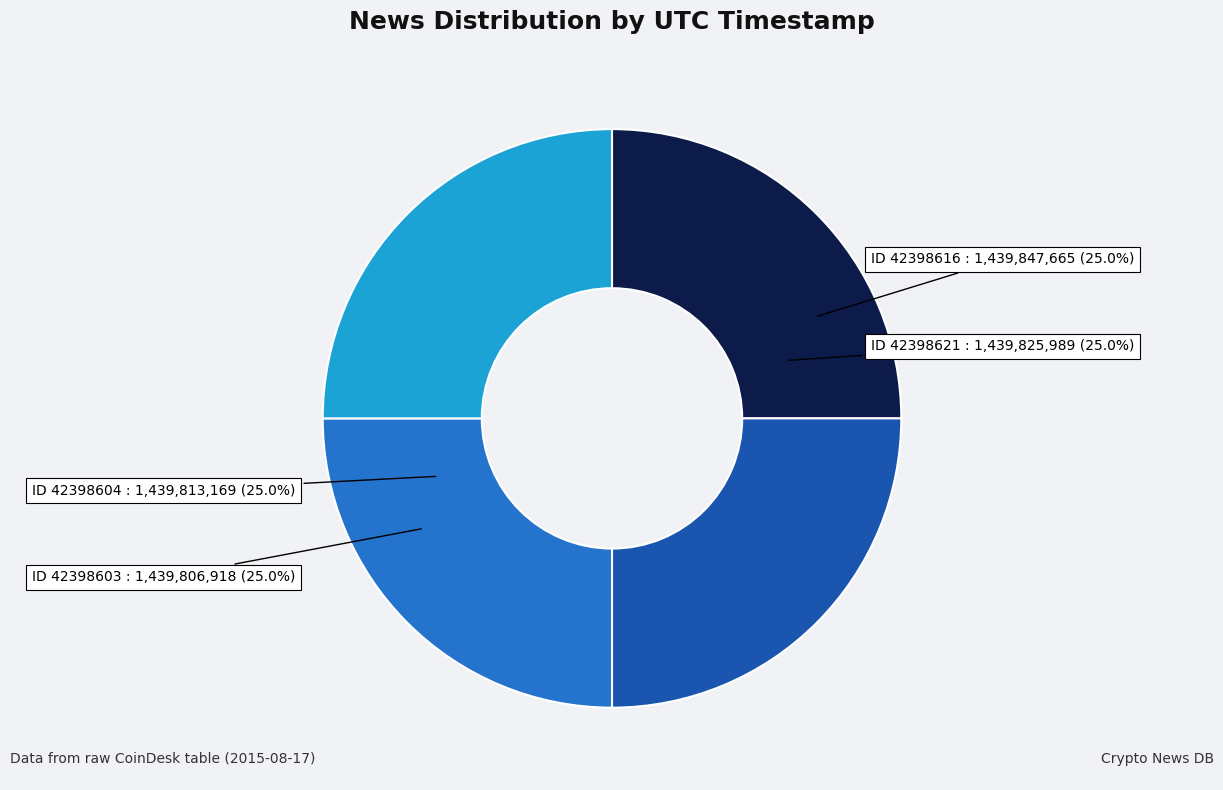

Is there a majority slice in this chart?

No